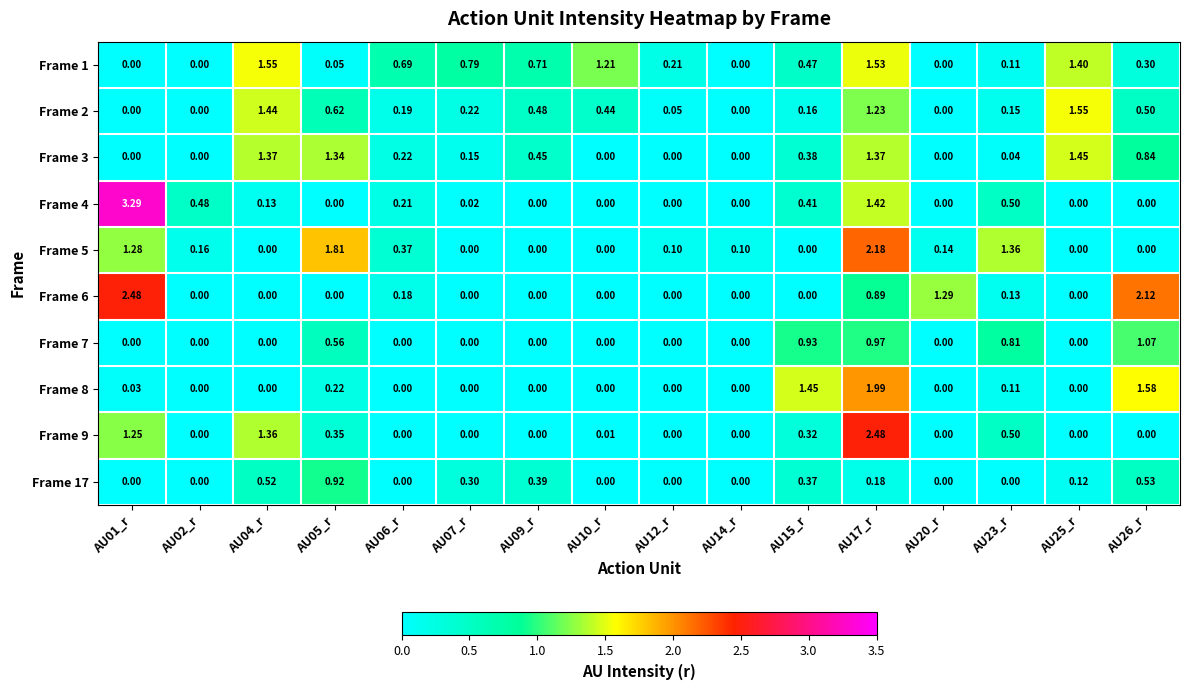

How many values in Frame 2 are above zero?

12